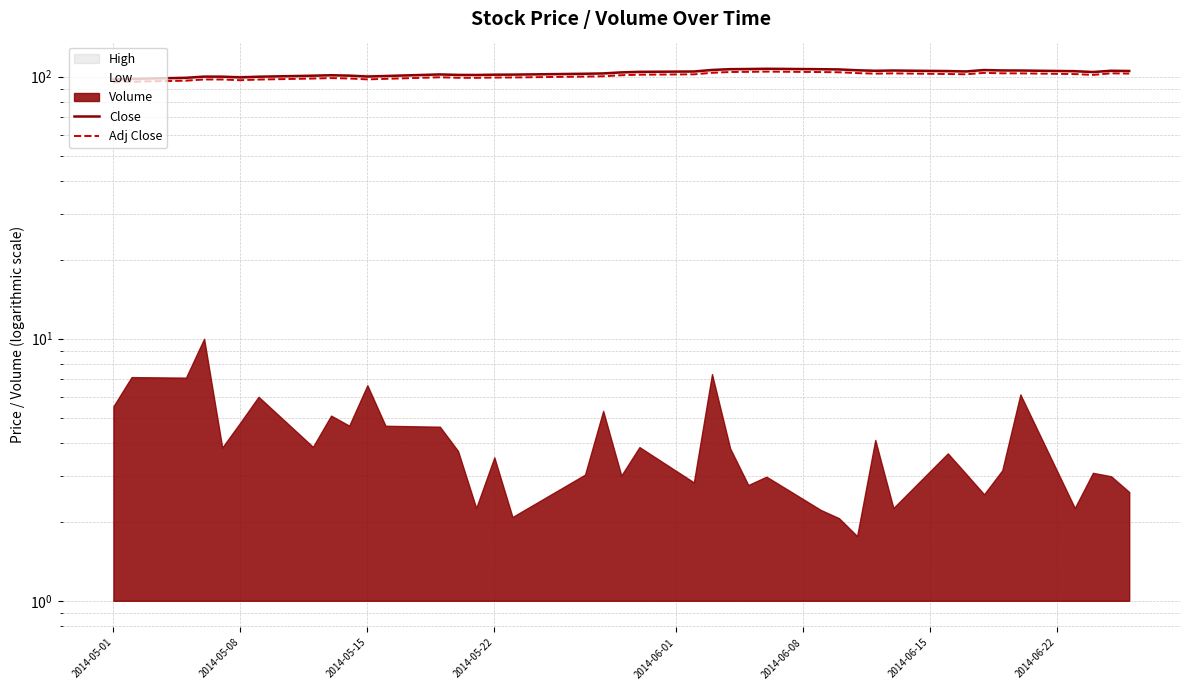

True or false: Close has more than 2 points higher than both neighbors.

True